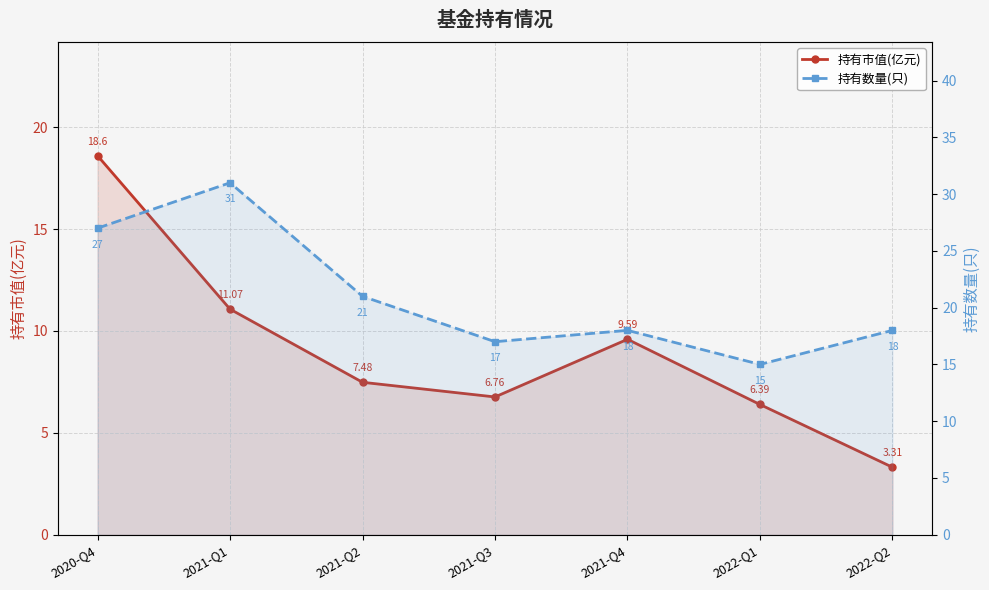

At which label is 持有市值(亿元) closest to 10?

2021-Q4